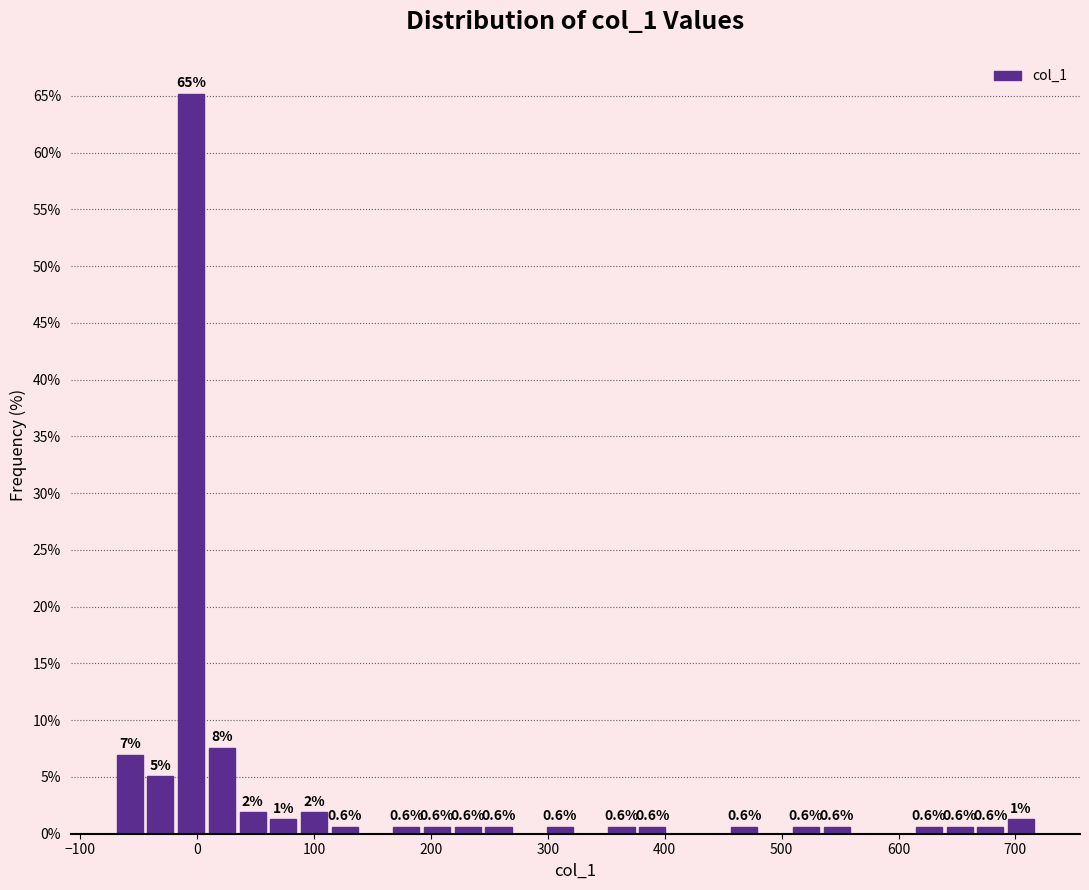

Around what value on the x-axis is the tallest bar? Give the approximate position of its centre, as read against the axis.

-10